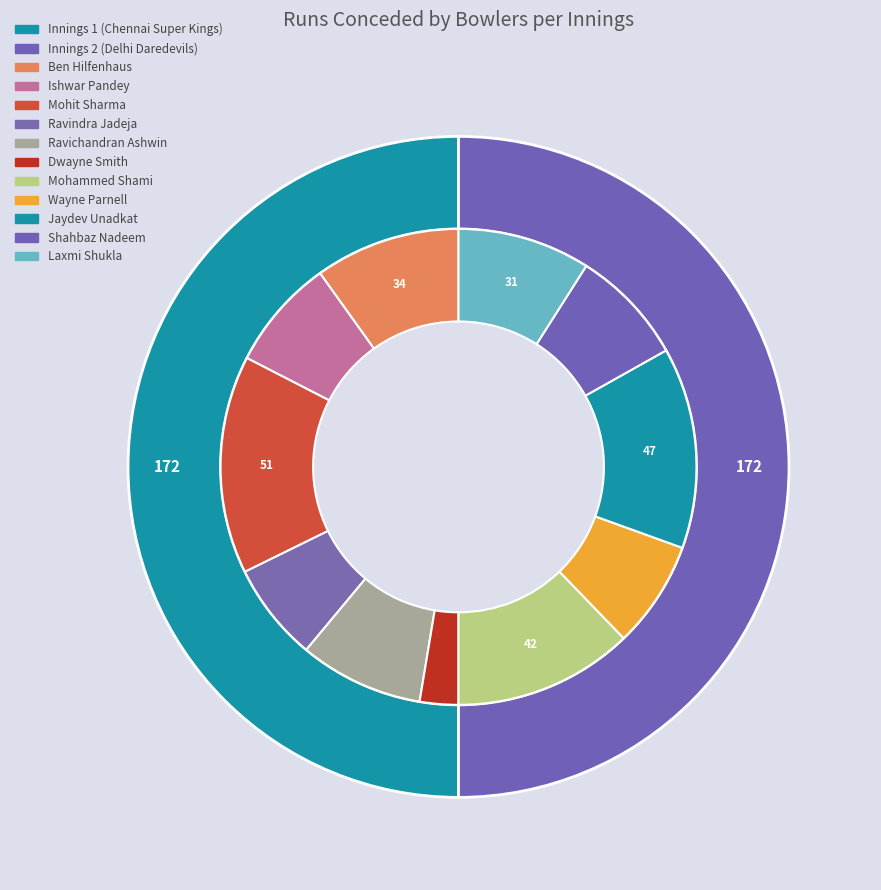

To the nearest percent, what portion does Mohit Sharma represent?

15%